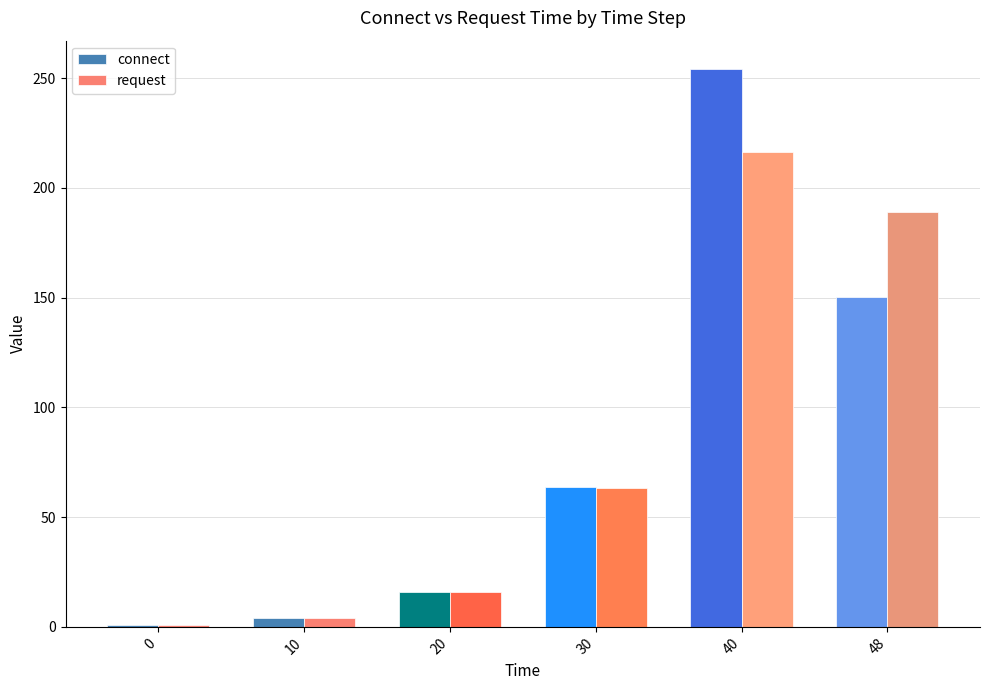

At which label does connect first exceed 63?

30